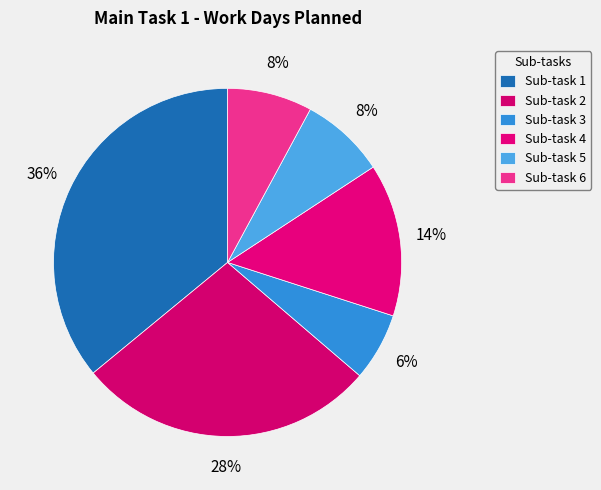

The Sub-task 5 slice represents 1% of the pie. True or false?

False